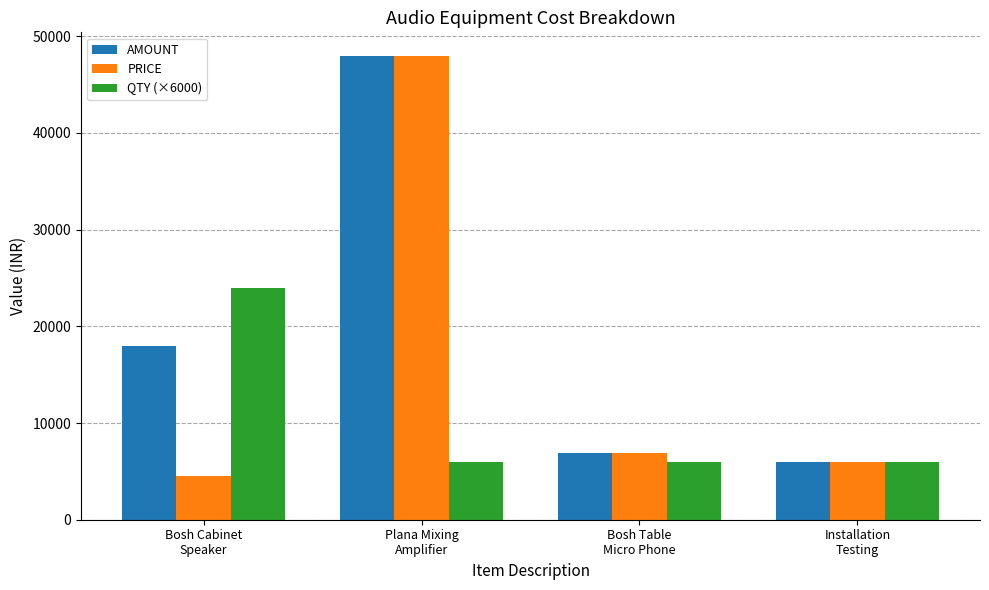

Which series has the largest total across all categories?

AMOUNT